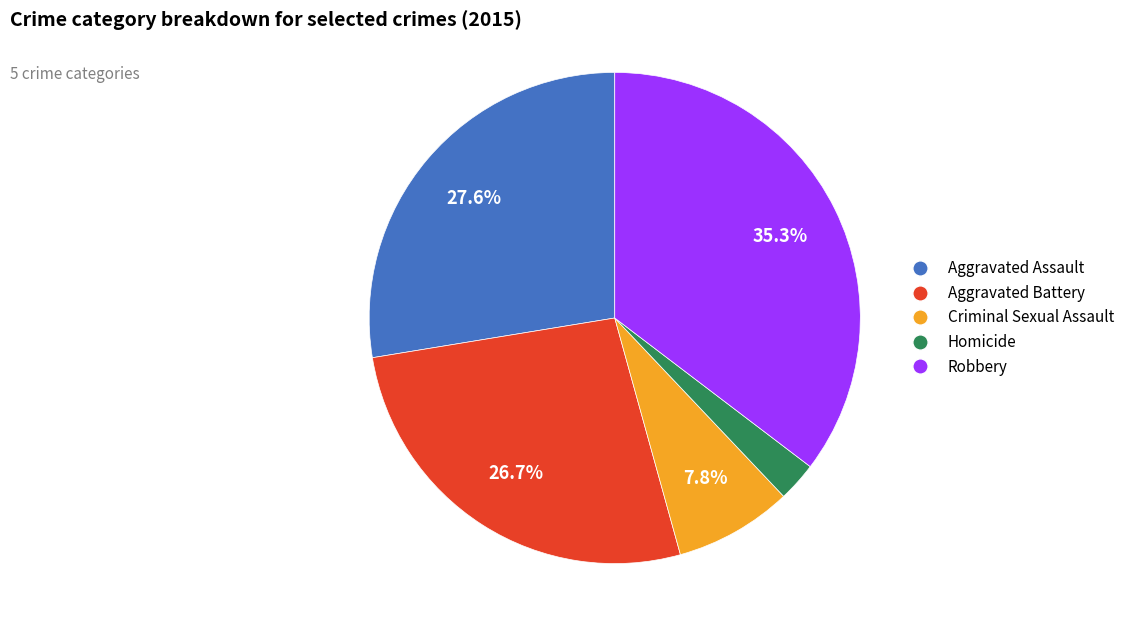

The Criminal Sexual Assault slice represents 8% of the pie. True or false?

True